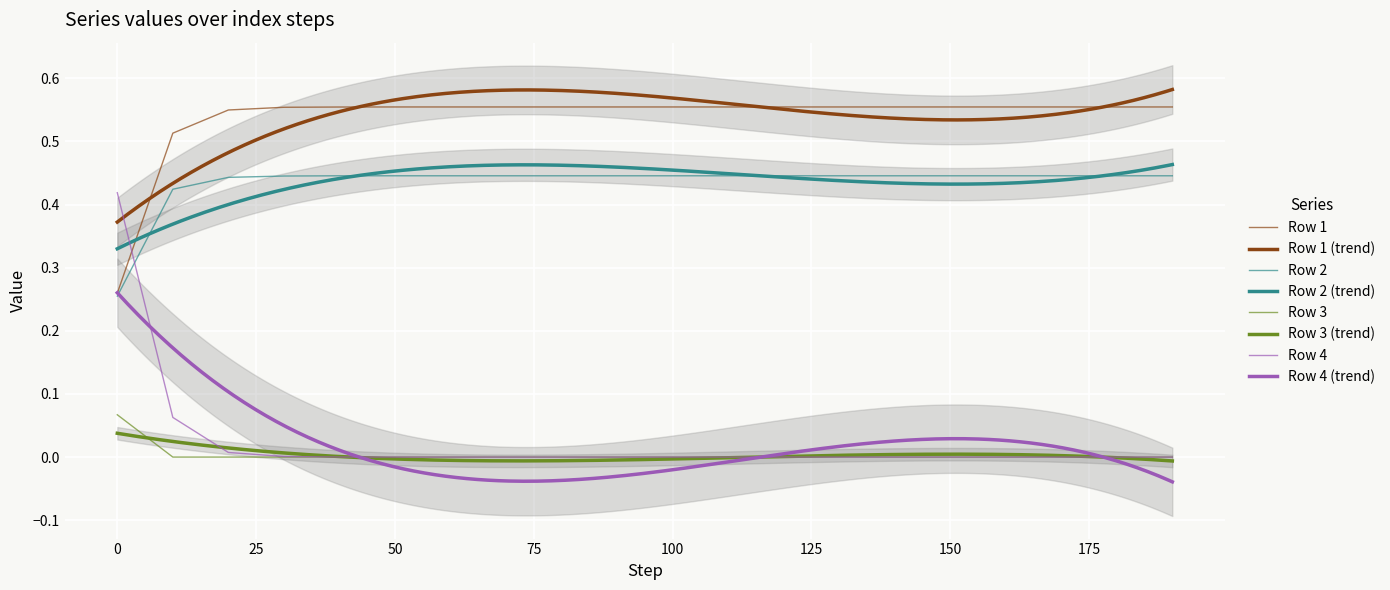

True or false: Row 4 and Row 3 cross at least once.

False